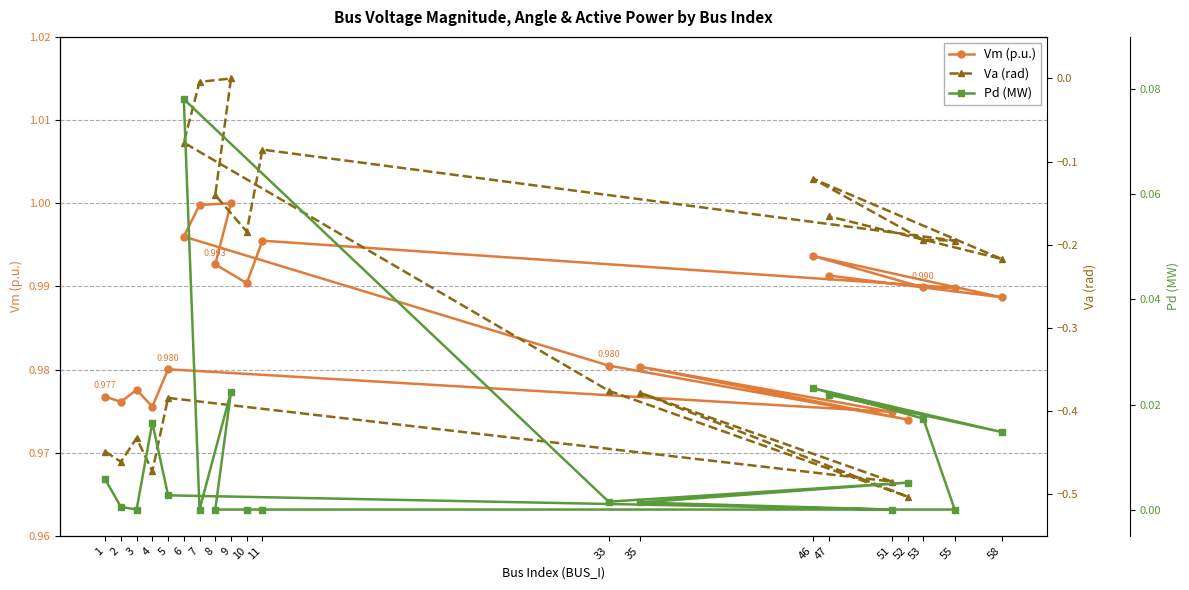

Reading left to right, transcribe all the data shown in this chart.

Vm (p.u.): 1.0	1.0	1.0	1.0	1.0	1.0	1.0	1.0	1.0	1.0	1.0	1.0	1.0	1.0	1.0	1.0	1.0	1.0	1.0	1.0
Va (rad): -0.4	-0.5	-0.4	-0.5	-0.4	-0.5	-0.4	-0.5	-0.4	-0.1	-0.0	0.0	-0.1	-0.2	-0.1	-0.2	-0.2	-0.1	-0.2	-0.2
Pd (MW): 0.0	0.0	0.0	0.0	0.0	0.0	0.0	0.0	0.0	0.1	0.0	0.0	0.0	0.0	0.0	0.0	0.0	0.0	0.0	0.0